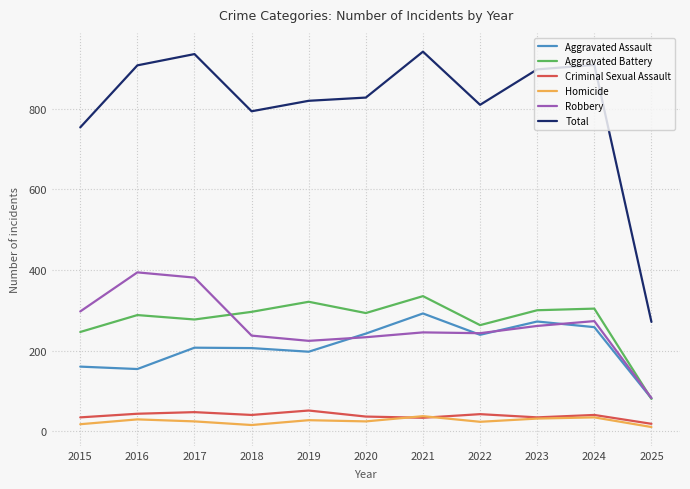

What is the sum of the Aggravated Battery values at 2019 and 2020?

614